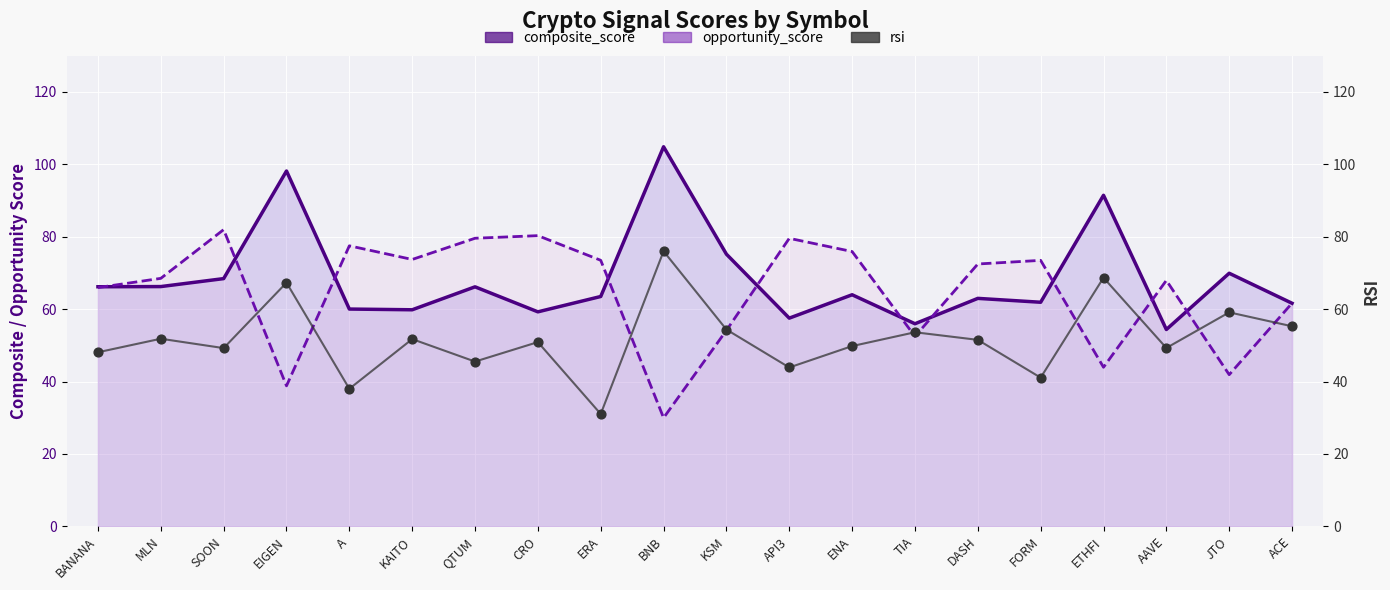

Which series contains the highest Y value?

composite_score